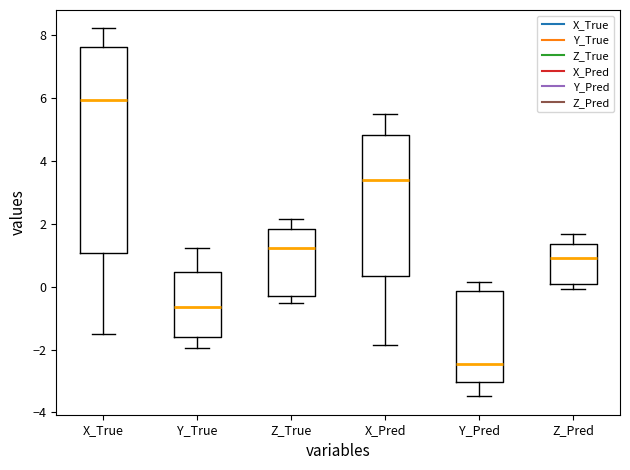

Which box is the tallest, from its lower edge to its upper edge?

X_True